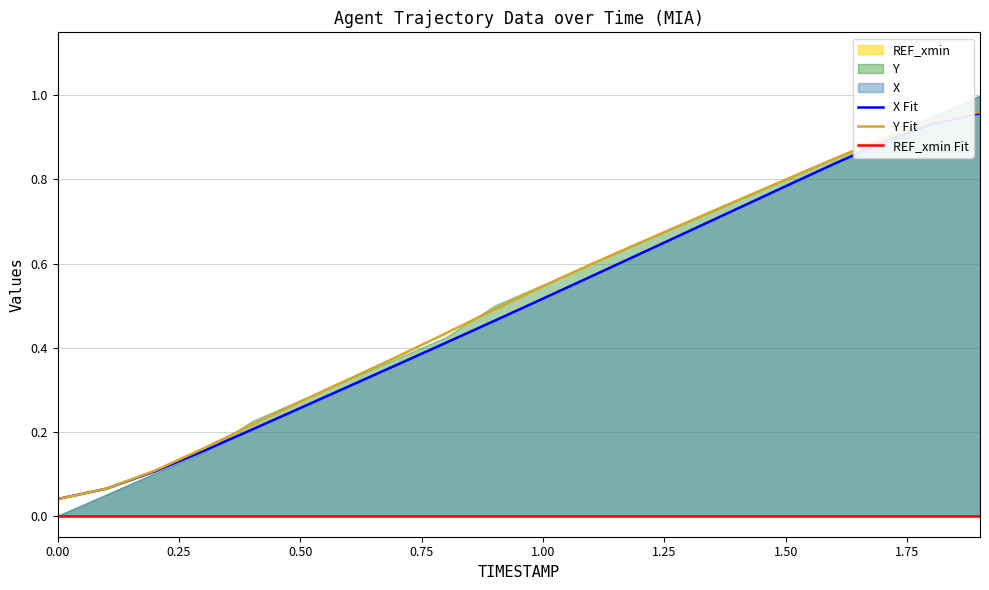

True or false: Y Fit and X Fit cross at least once.

True